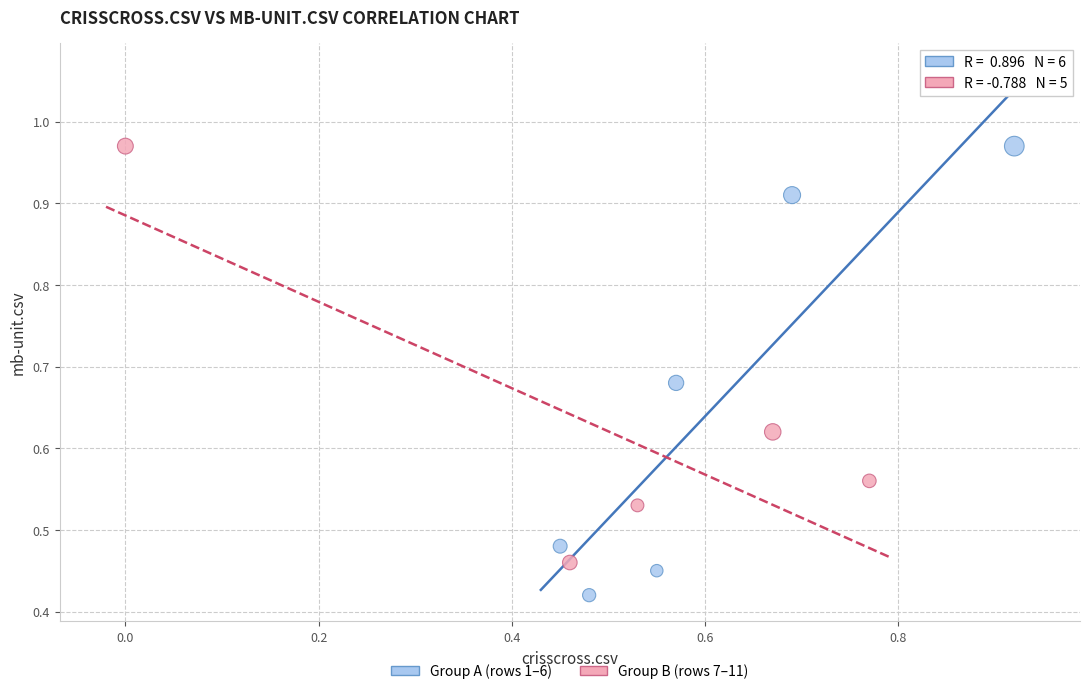

Which series has the widest spread of Y values?

Group A (rows 1–6)